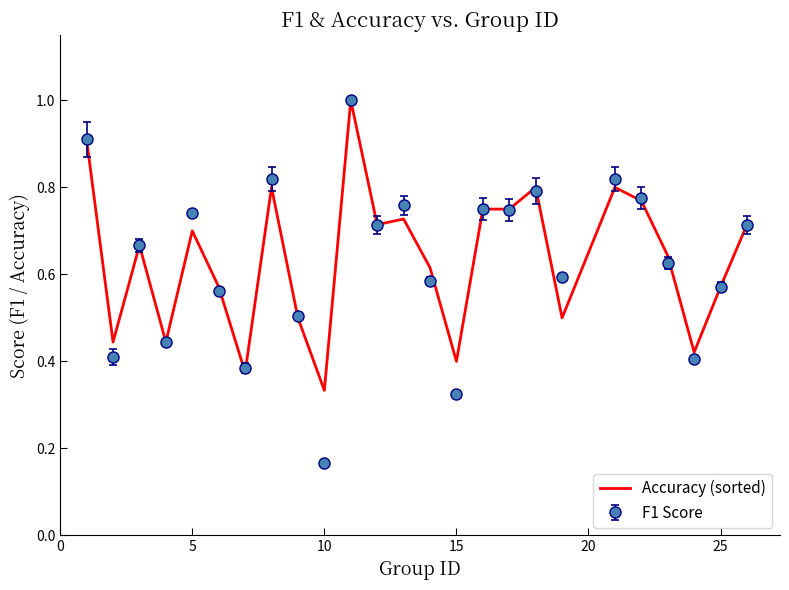

Which series has the widest spread of values?

F1 Score